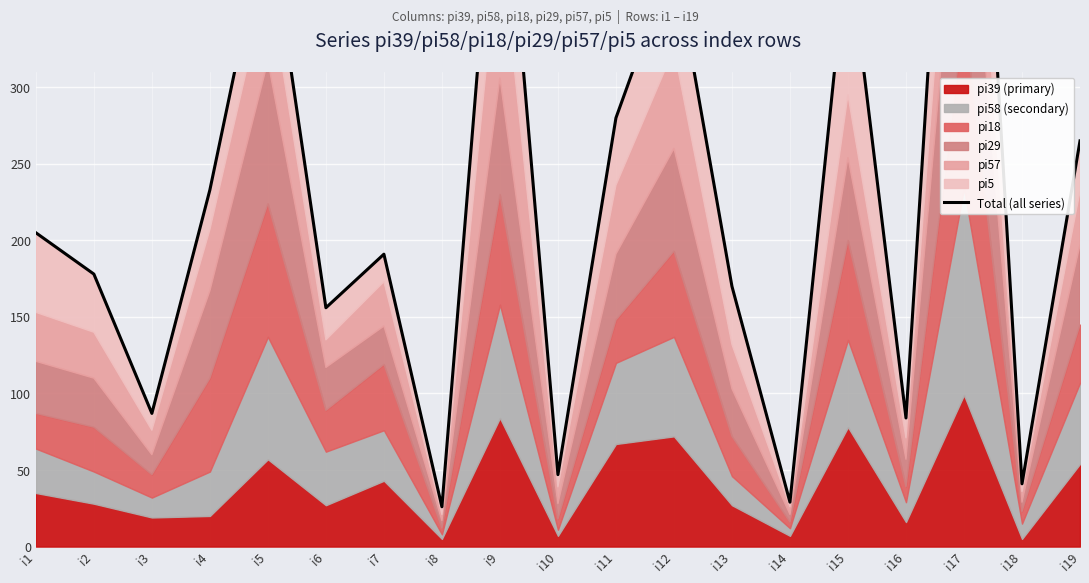

Reading right to left, list all the values displayed in this chart.

i19=265	i18=41	i17=680	i16=84	i15=396	i14=29	i13=170	i12=385	i11=280	i10=47	i9=491	i8=26	i7=191	i6=156	i5=414	i4=233	i3=87	i2=178	i1=205